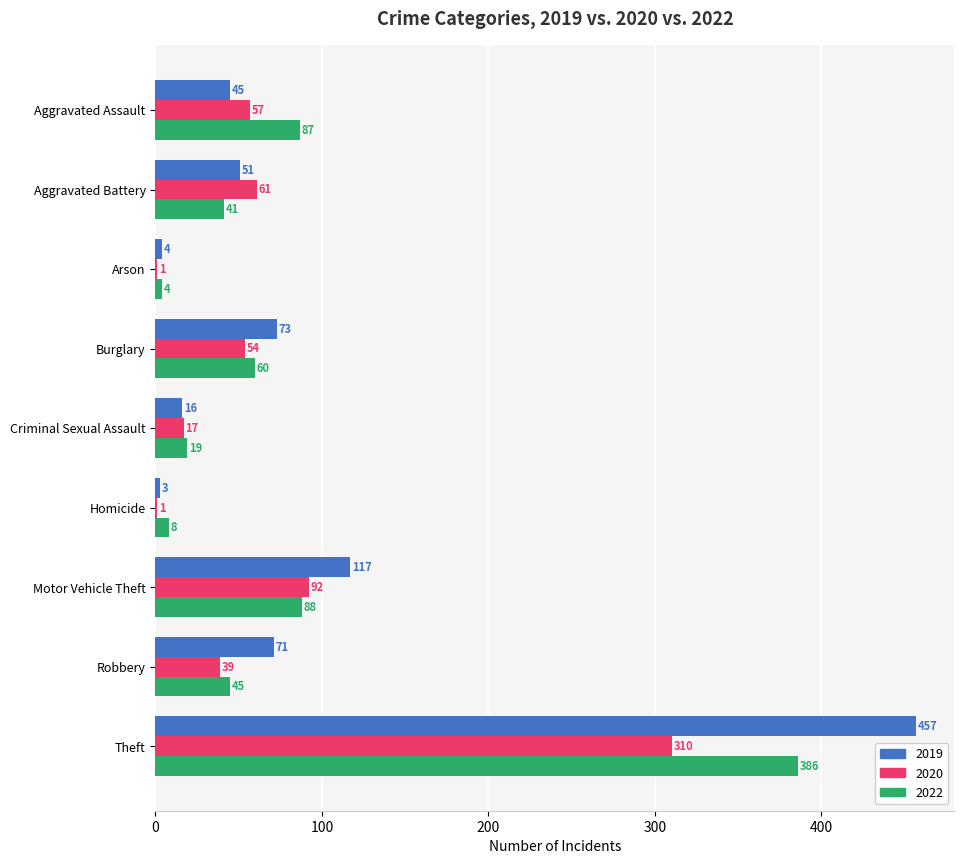

Which category has the highest value across all series?

Theft